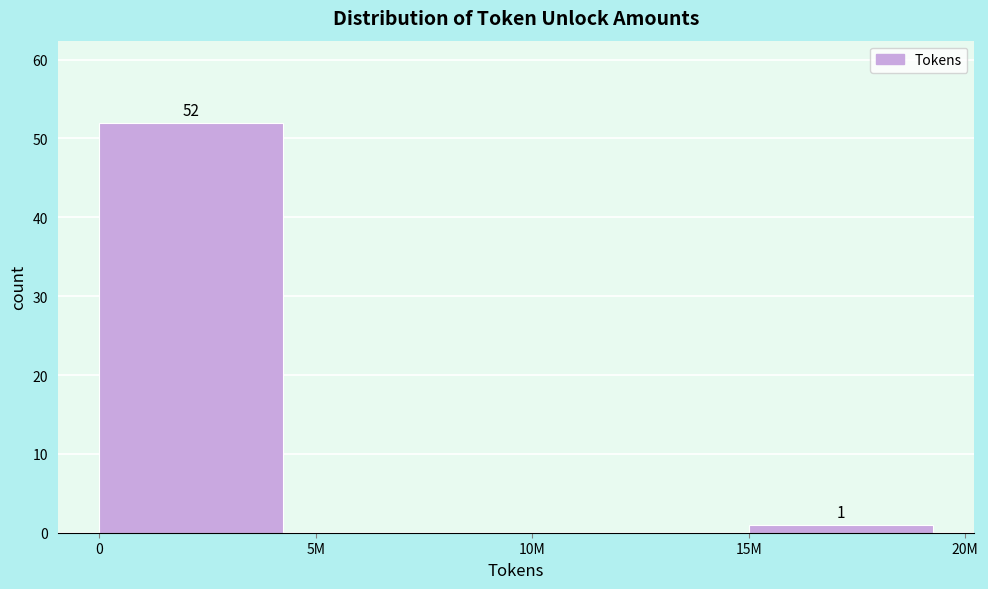

Reading left to right, extract all data points from this chart.

0=52	5M=0	10M=0	15M=1